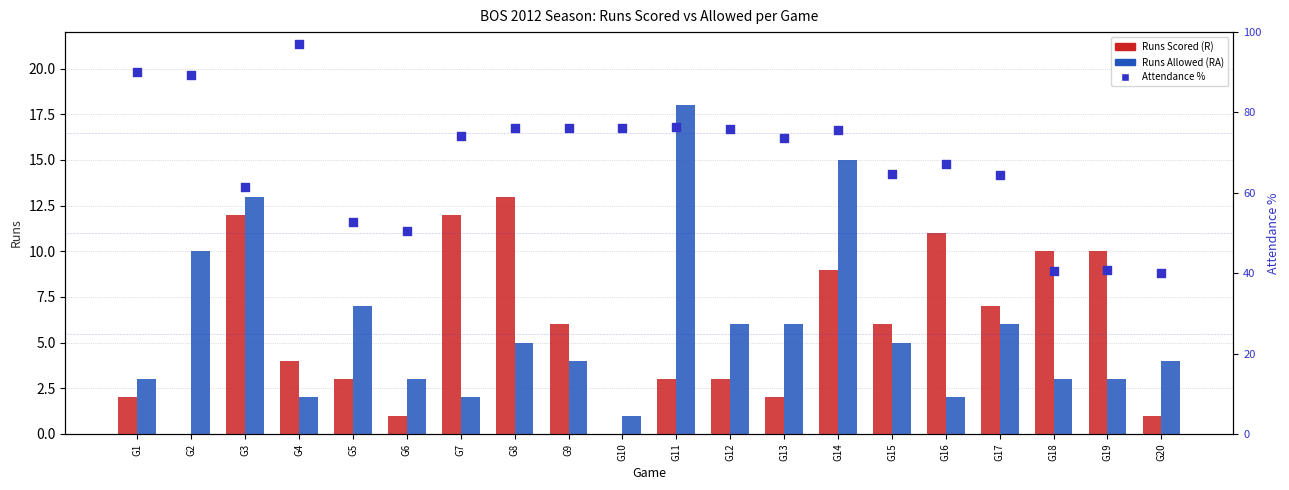

Which series has the widest spread of Y values?

Attendance %